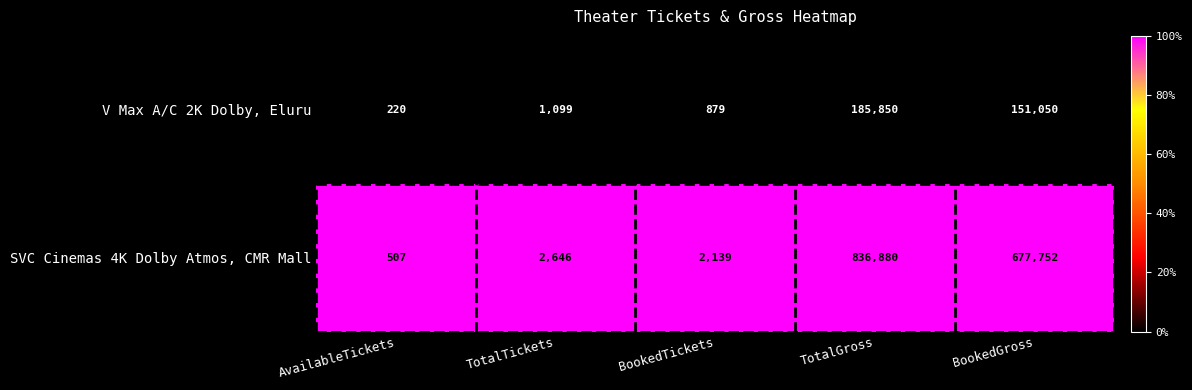

Reading left to right, extract all data points from this chart.

V Max A/C 2K Dolby, Eluru: AvailableTickets=220	TotalTickets=1099	BookedTickets=879	TotalGross=185850	BookedGross=151050
SVC Cinemas 4K Dolby Atmos, CMR Mall: AvailableTickets=507	TotalTickets=2646	BookedTickets=2139	TotalGross=836880	BookedGross=677752